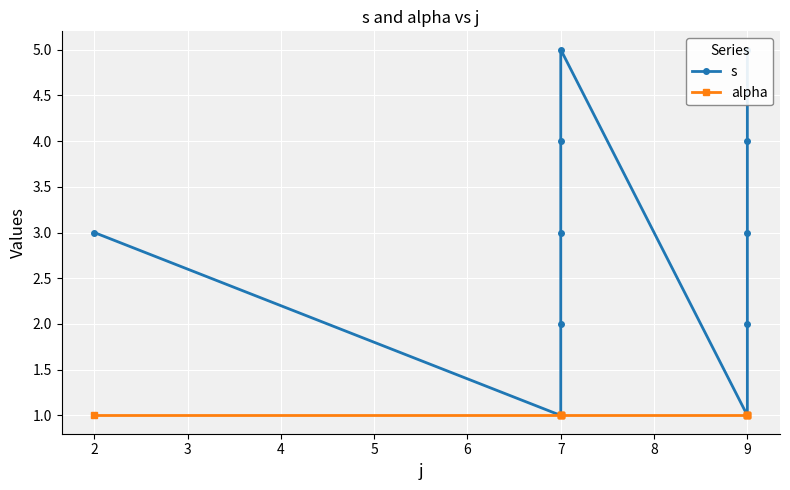

How many lines are shown in the chart?

2